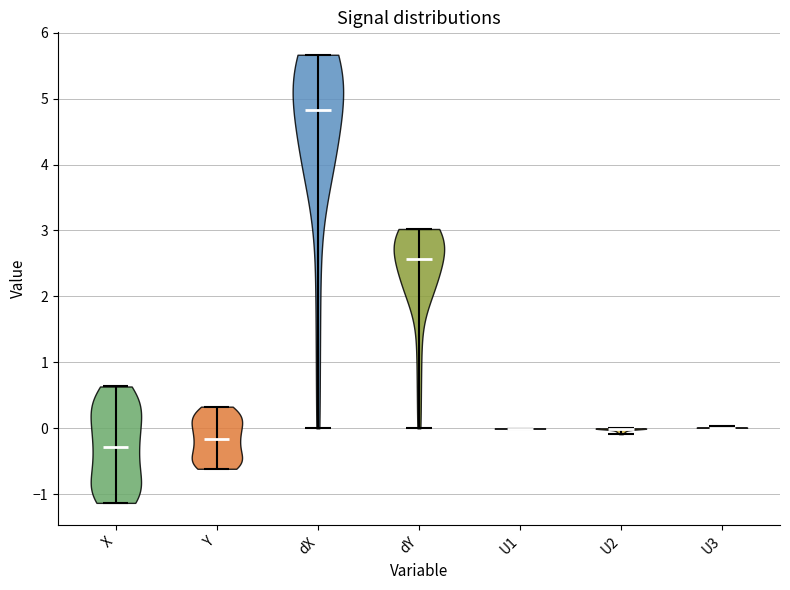

Reading left to right, read every violin against the y-axis: where its median line is, and the lowest and highest points it reaches. The values are not printed on the chart, so give them approximately, as read against the axis.

X: median line -0.3, lowest point -1.1, highest point 0.6
Y: median line -0.2, lowest point -0.6, highest point 0.3
dX: median line 4.8, lowest point 0.0, highest point 5.7
dY: median line 2.6, lowest point 0.0, highest point 3.0
U1: median line 0.0, lowest point 0.0, highest point 0.0
U2: median line 0.0, lowest point -0.1, highest point 0.0
U3: median line 0.0, lowest point 0.0, highest point 0.0